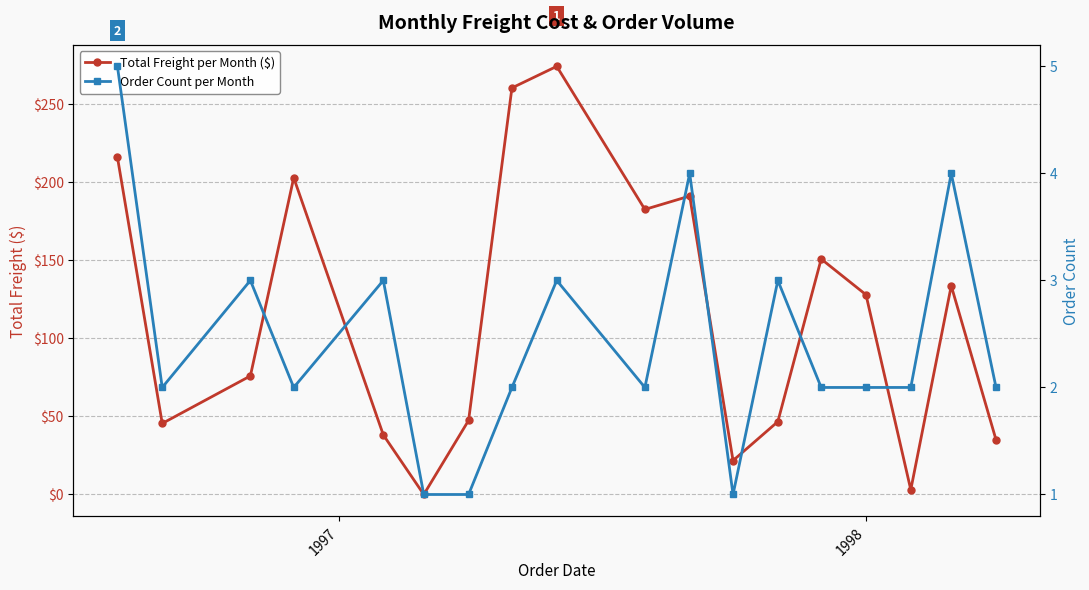

What is the sum of all Total Freight per Month ($) values?

2053.4